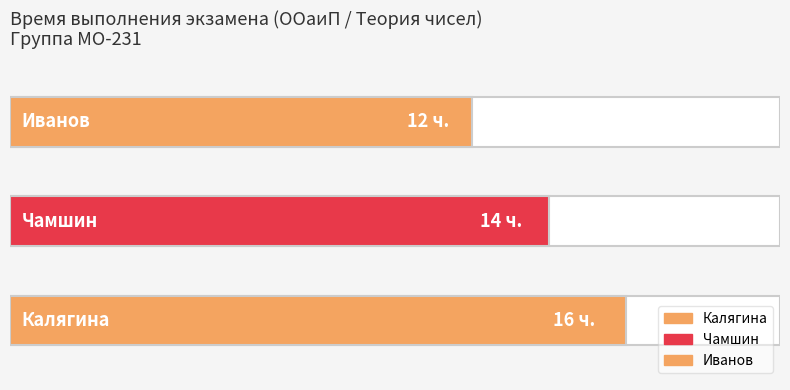

What is the difference between the second highest and minimum values?

2